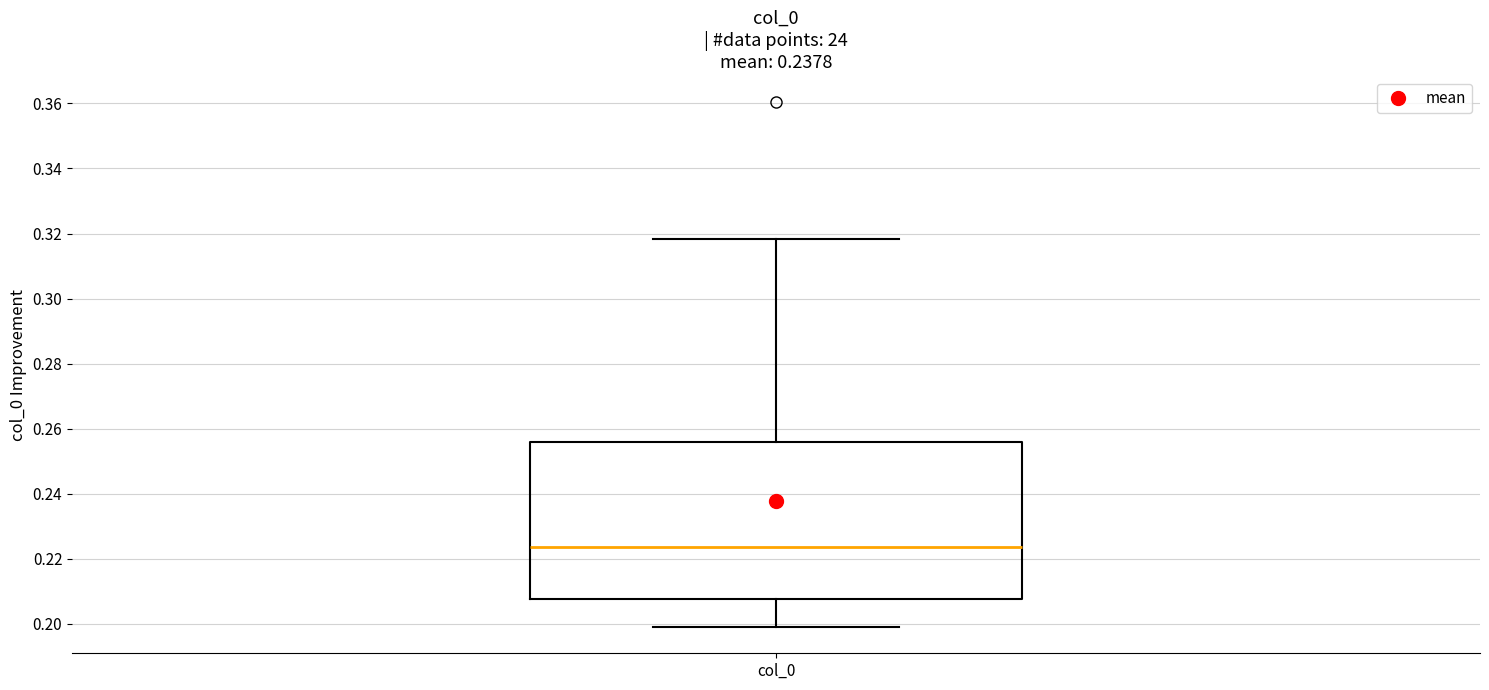

Read this box plot against the y-axis: the position of the median line, the range covered by the box, and the ends of both whiskers. The values are not printed on the chart, so give them approximately, as read against the axis.

median 0.224, box 0.208 to 0.256, whiskers 0.198 to 0.318